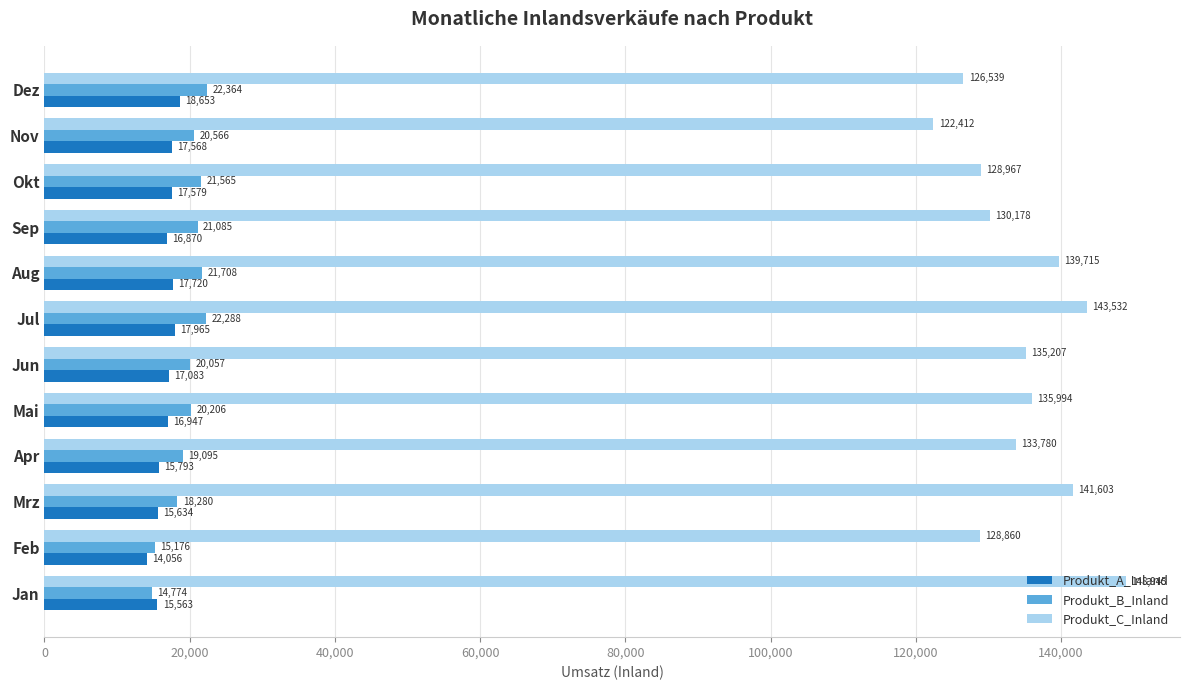

At which category is the sum across all series the highest?

Jul